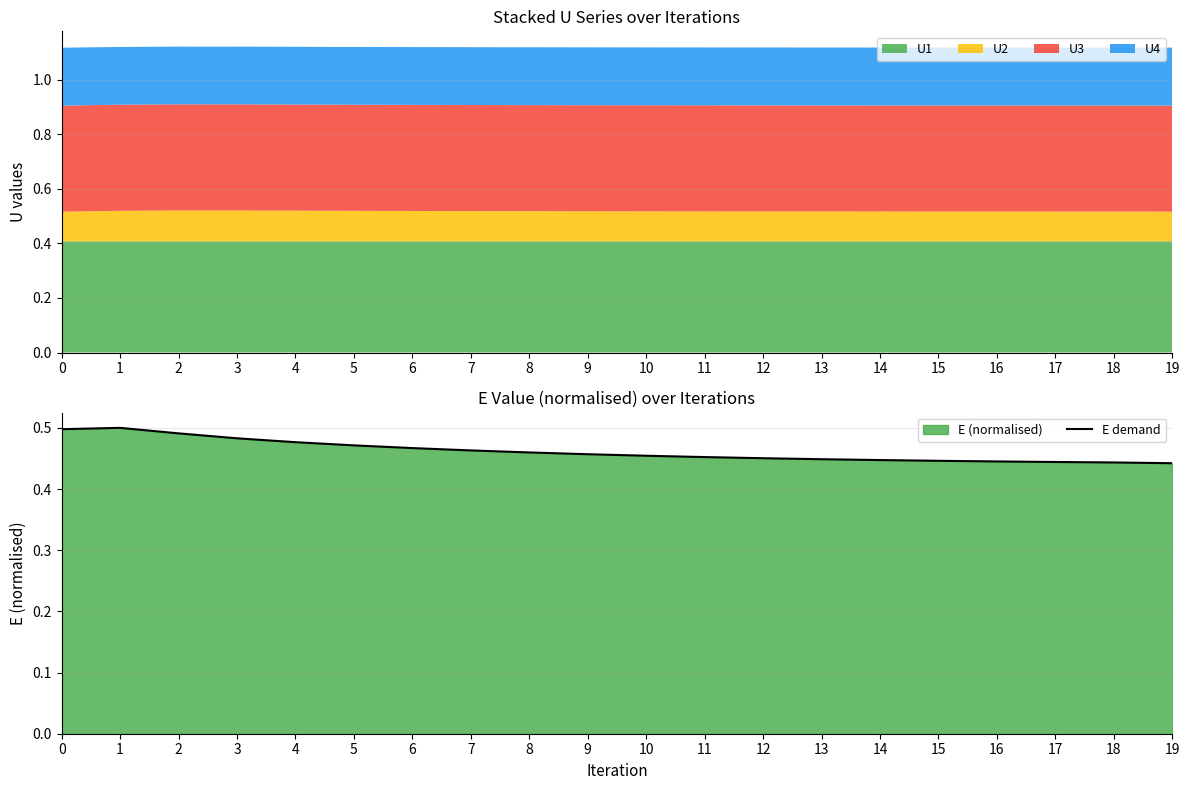

Rank the categories by value from highest to lowest.

1, 0, 2, 3, 4, 5, 6, 7, 8, 9, 10, 11, 12, 13, 14, 15, 16, 17, 18, 19